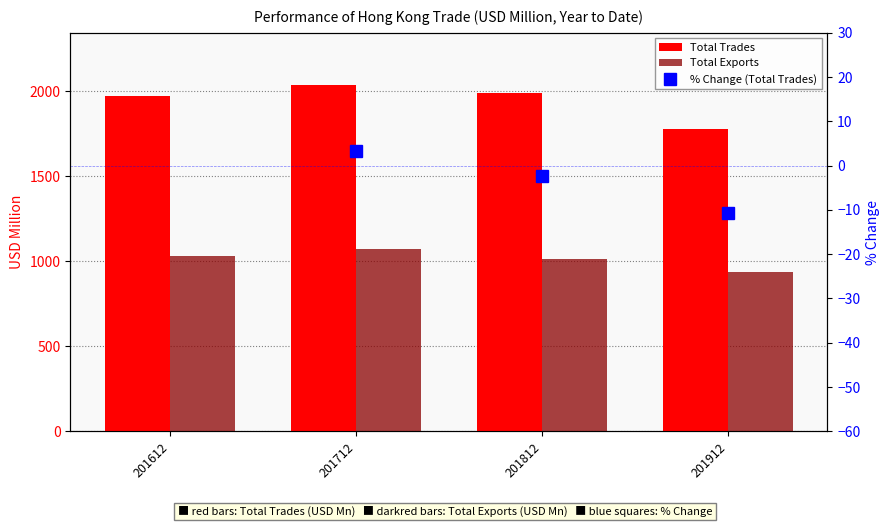

What is the average value of the Total Trades series?

1942.2